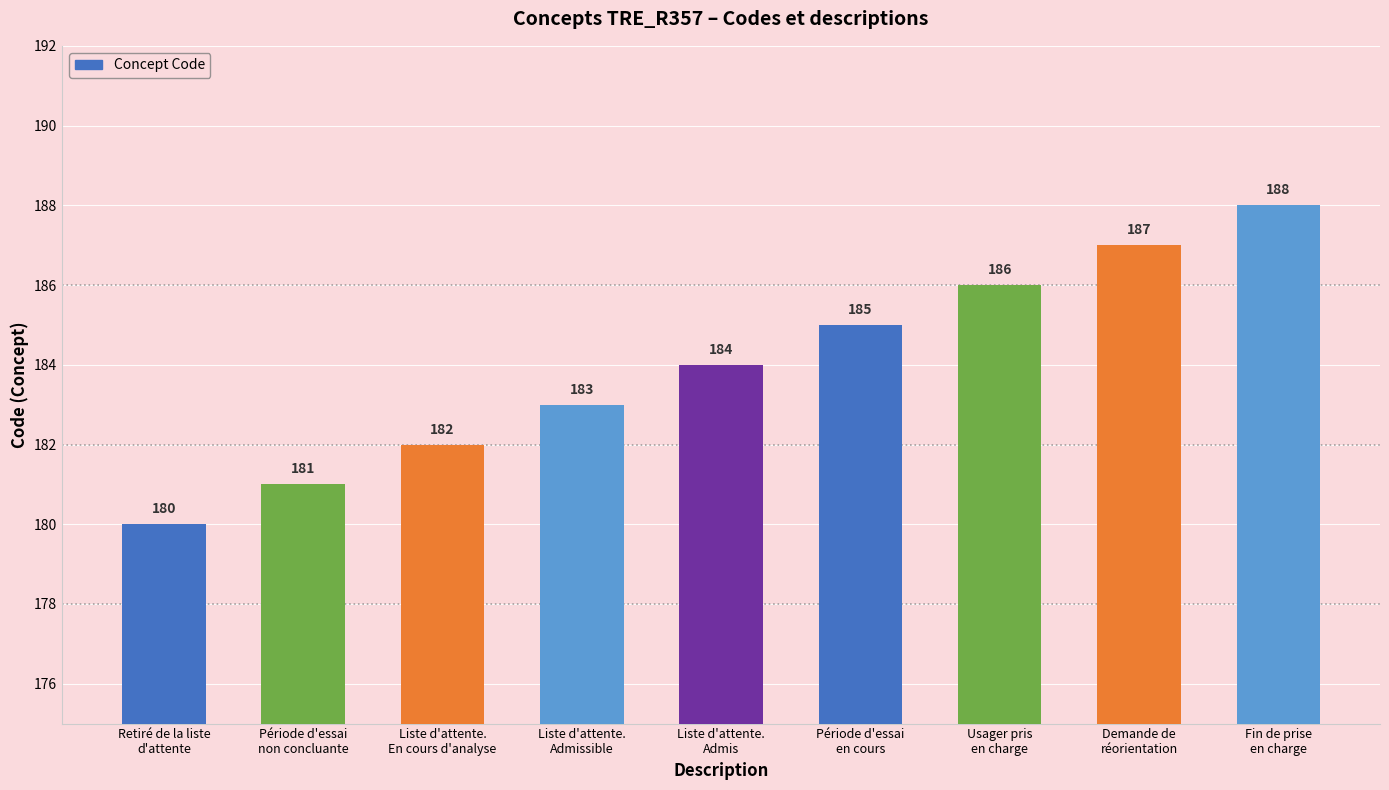

Is it true that the value at Usager pris
en charge is 118?

False